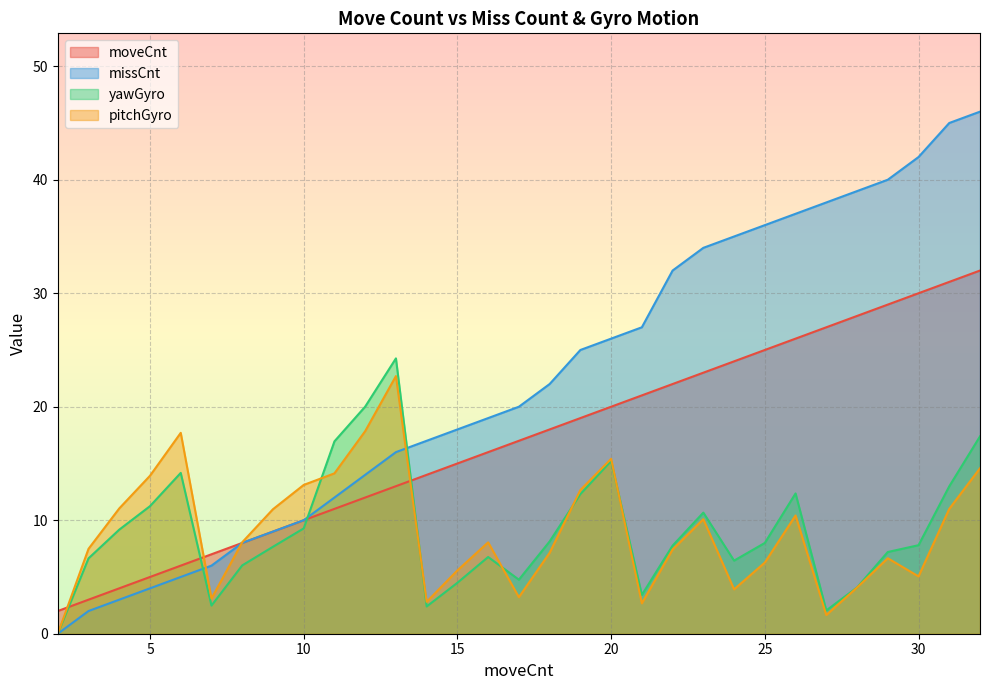

True or false: moveCnt has more than 1 interior local peaks.

False